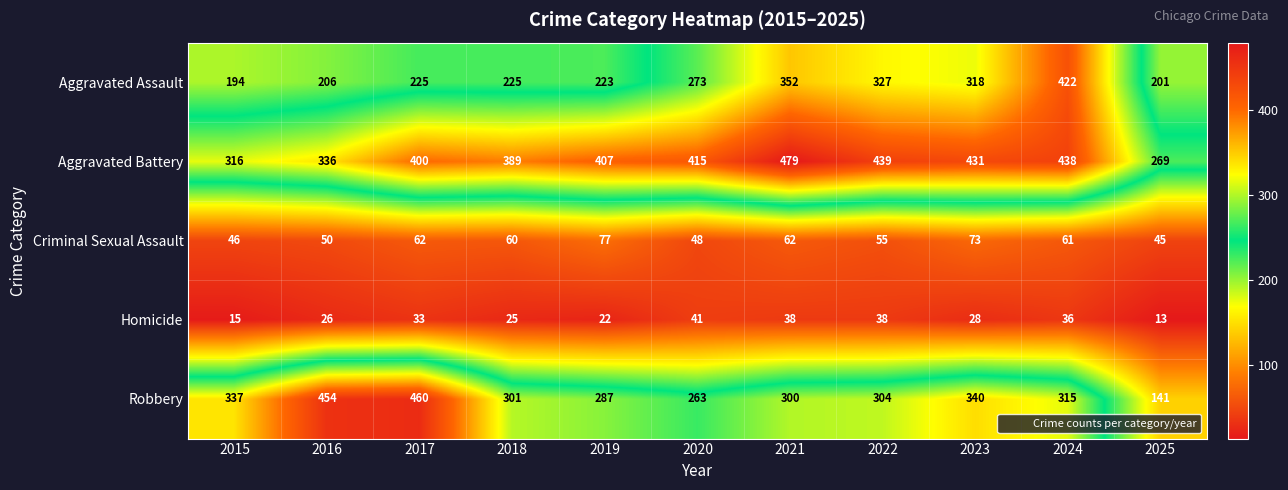

At which label does Homicide first exceed 28?

2017